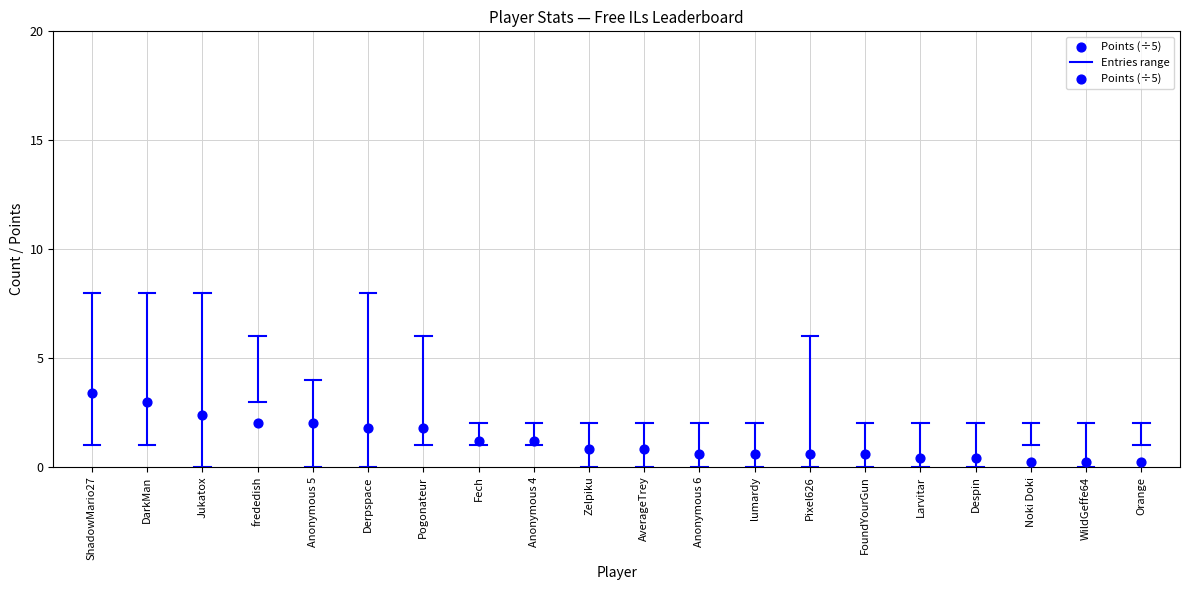

What is the range of Y values (max minus min)?

3.2